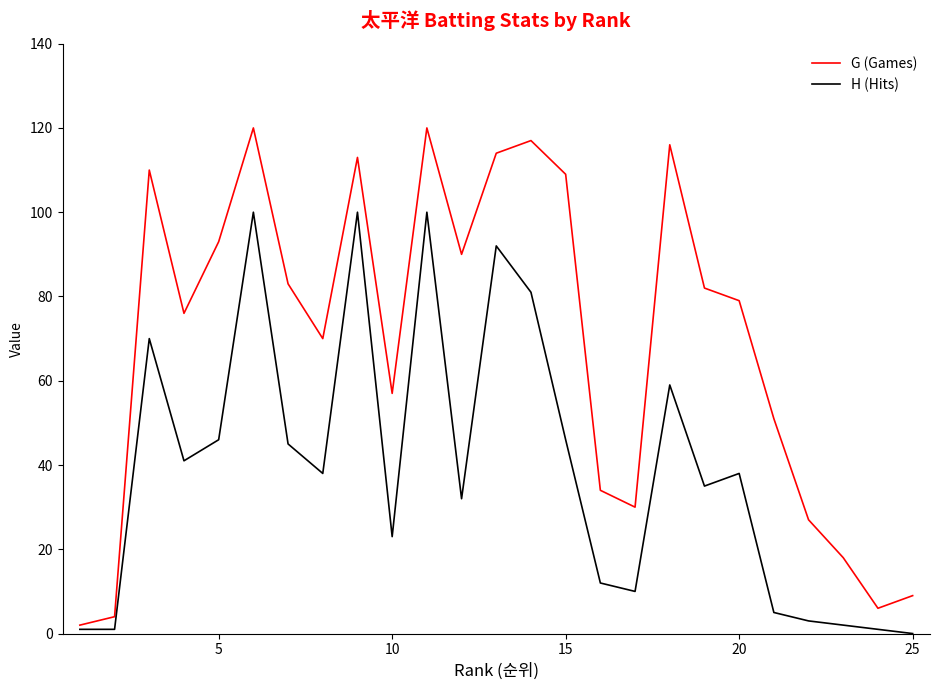

Reading left to right, list all the values displayed in this chart.

G (Games): 2	4	110	76	93	120	83	70	113	57	120	90	114	117	109	34	30	116	82	79	51	27	18	6	9
H (Hits): 1	1	70	41	46	100	45	38	100	23	100	32	92	81	46	12	10	59	35	38	5	3	2	1	0